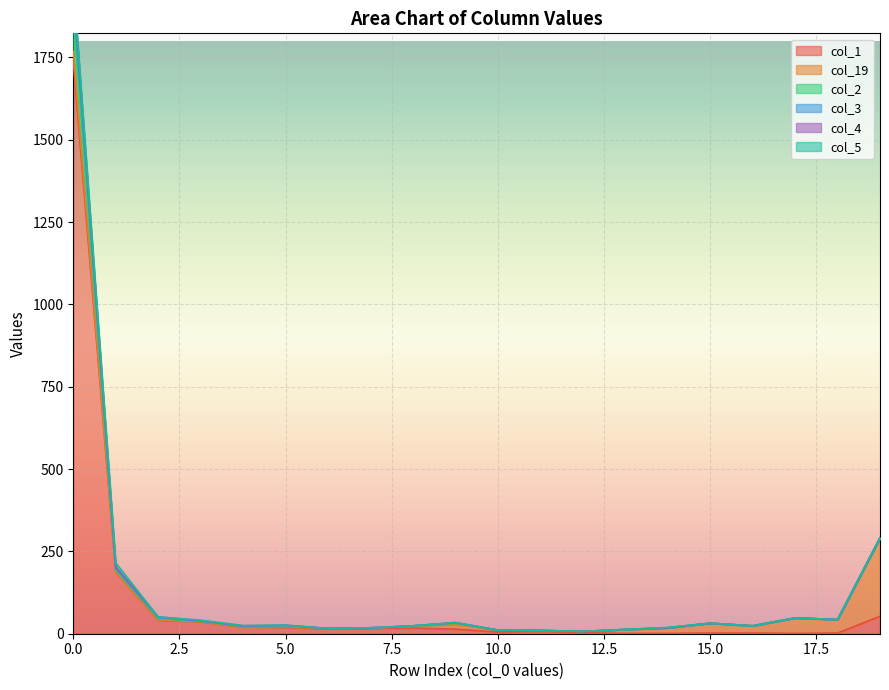

The col_1 series shows 817 at 0.0. True or false?

False